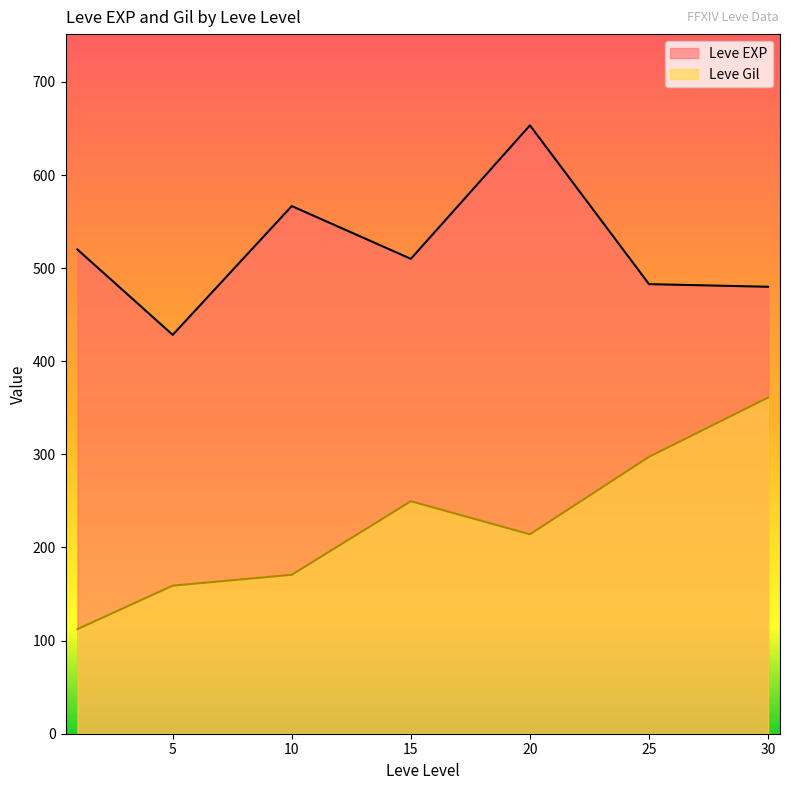

True or false: Leve EXP and Leve Gil intersect in this chart.

False